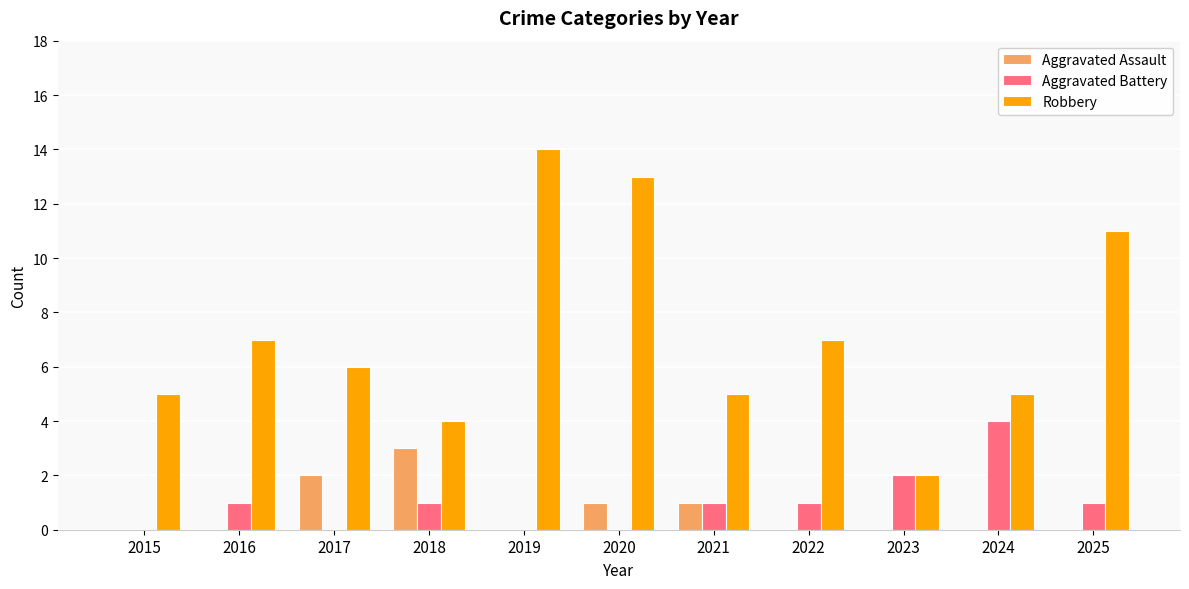

True or false: Aggravated Assault has a value of 0 at 2025.

True